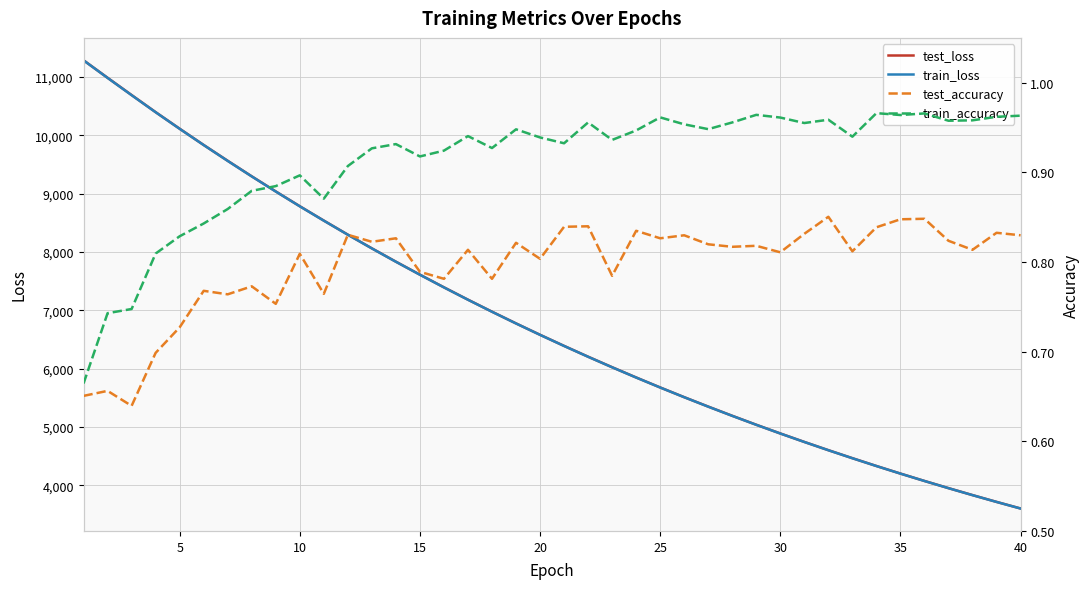

What is the maximum value shown in the chart?

11287.6